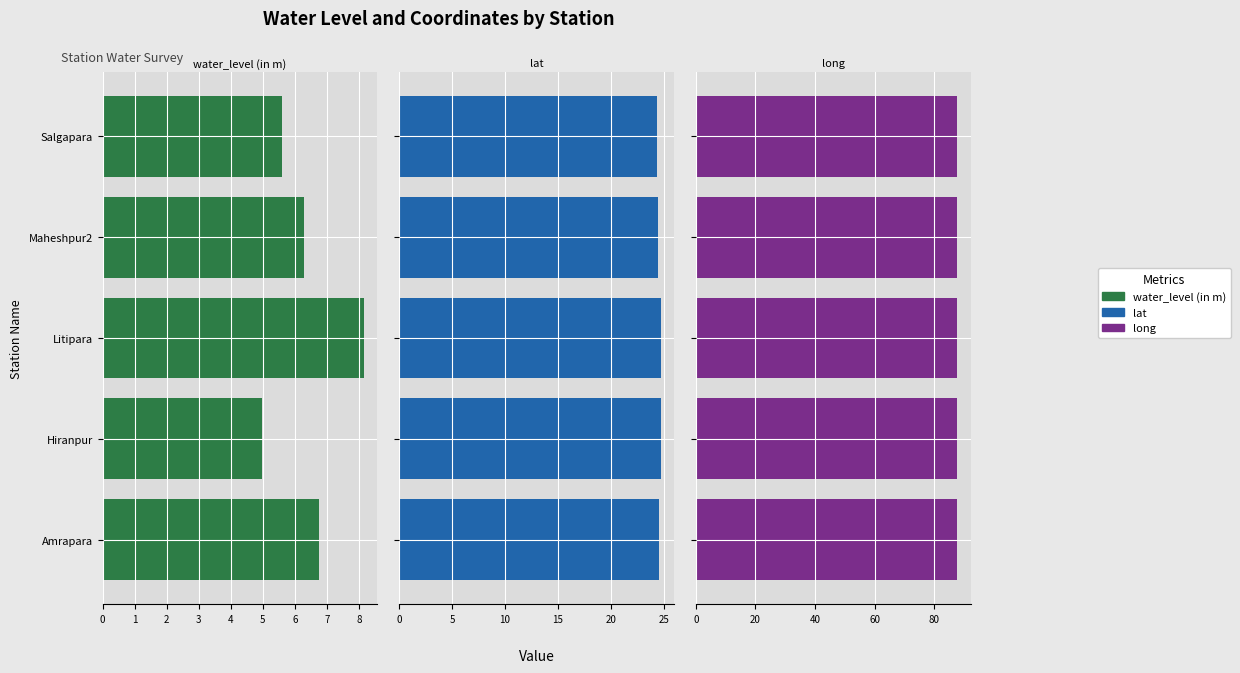

The value of lat at Hiranpur is 13.8. True or false?

False